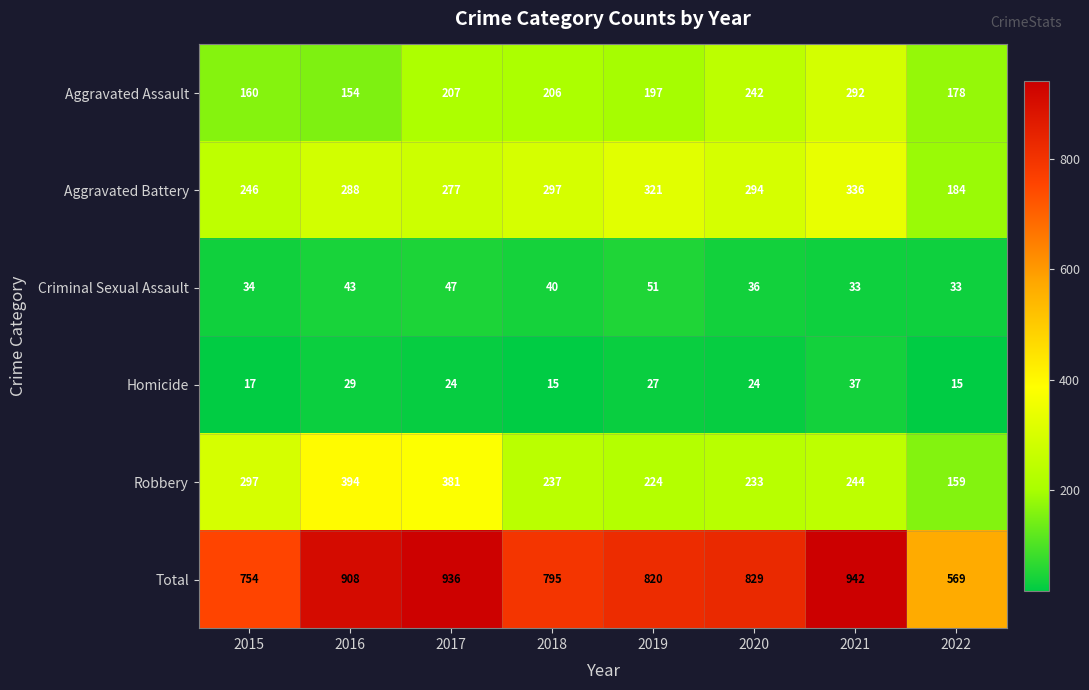

Rank the series by their maximum value, from lowest to highest.

Homicide, Criminal Sexual Assault, Aggravated Assault, Aggravated Battery, Robbery, Total